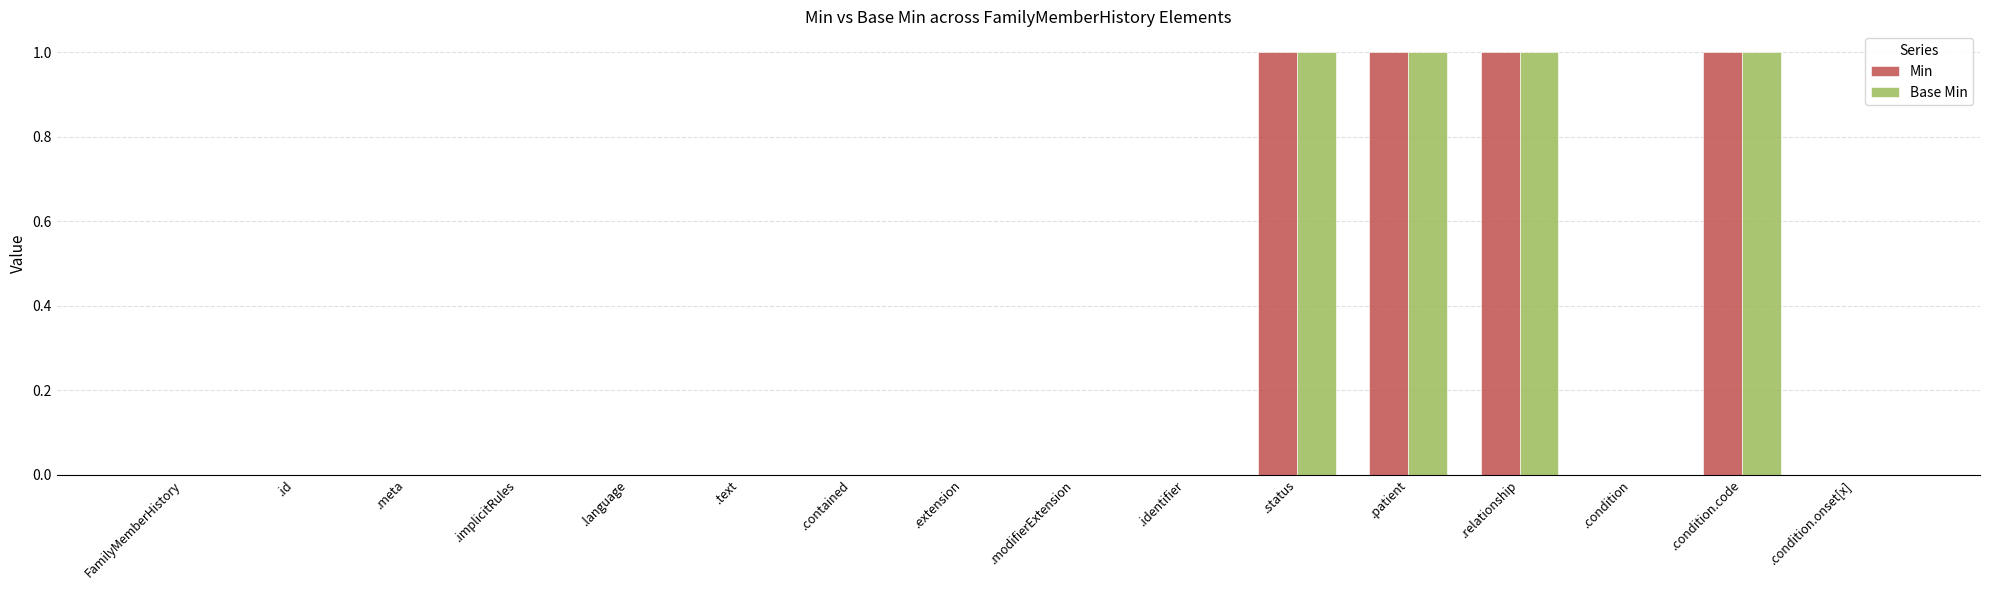

Reading left to right, what are all the values shown in this chart?

Min: FamilyMemberHistory=0	.id=0	.meta=0	.implicitRules=0	.language=0	.text=0	.contained=0	.extension=0	.modifierExtension=0	.identifier=0	.status=1	.patient=1	.relationship=1	.condition=0	.condition.code=1	.condition.onset[x]=0
Base Min: FamilyMemberHistory=0	.id=0	.meta=0	.implicitRules=0	.language=0	.text=0	.contained=0	.extension=0	.modifierExtension=0	.identifier=0	.status=1	.patient=1	.relationship=1	.condition=0	.condition.code=1	.condition.onset[x]=0